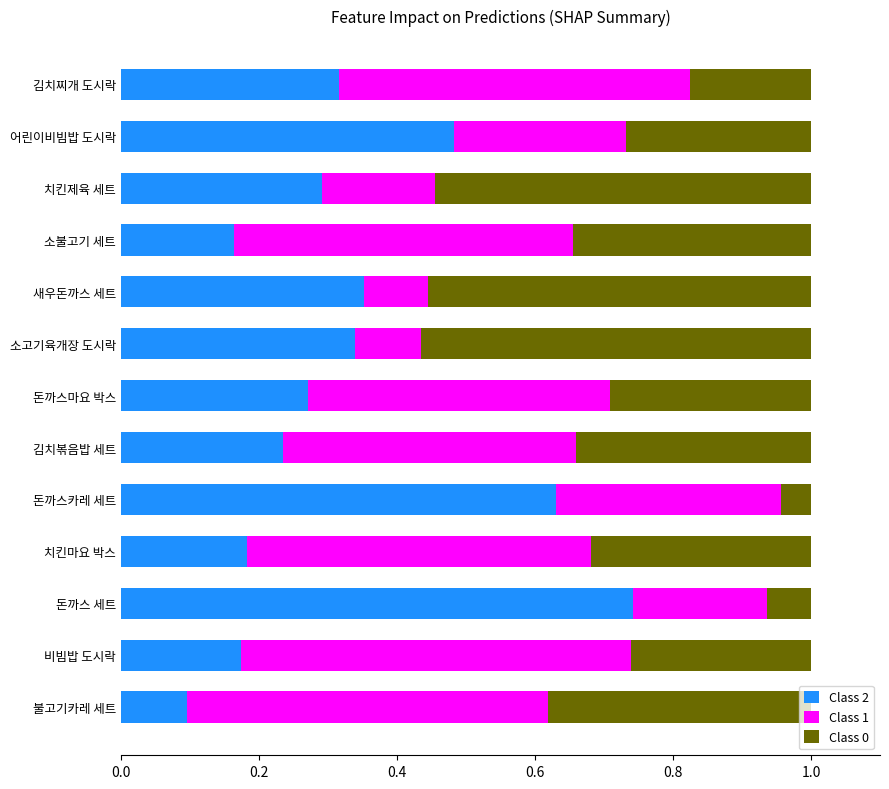

True or false: Class 2 has a value of 0.3 at 김치찌개 도시락.

True